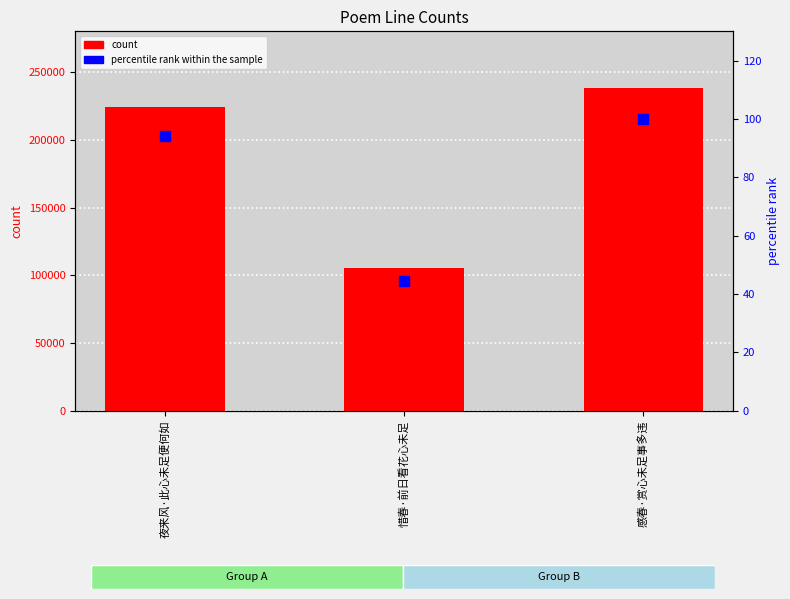

Which series reaches the maximum Y coordinate?

count